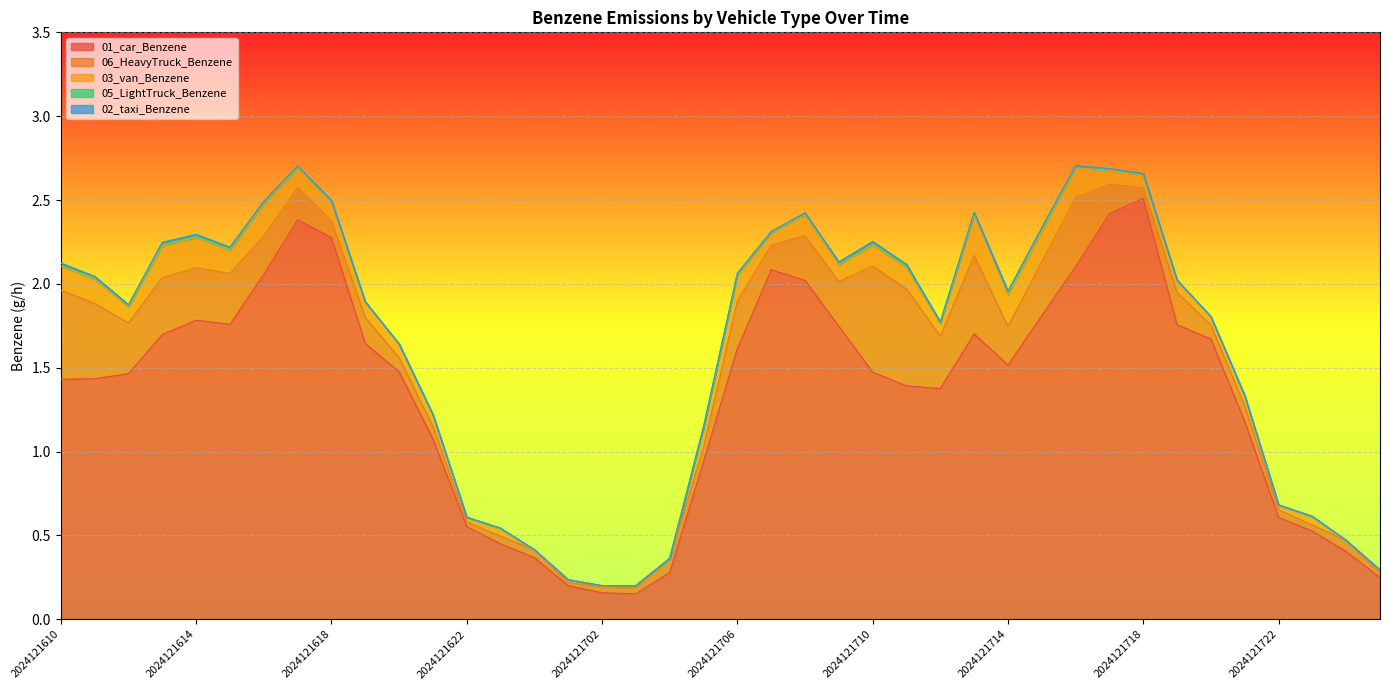

Reading left to right, what are all the values shown in this chart?

01_car_Benzene: 2024121610=1.4	2024121611=1.4	2024121612=1.5	2024121613=1.7	2024121614=1.8	2024121615=1.8	2024121616=2.1	2024121617=2.4	2024121618=2.3	2024121619=1.6	2024121620=1.5	2024121621=1.1	2024121622=0.6	2024121623=0.4	2024121700=0.4	2024121701=0.2	2024121702=0.2	2024121703=0.2	2024121704=0.3	2024121705=0.9	2024121706=1.6	2024121707=2.1	2024121708=2.0	2024121709=1.7	2024121710=1.5	2024121711=1.4	2024121712=1.4	2024121713=1.7	2024121714=1.5	2024121715=1.8	2024121716=2.1	2024121717=2.4	2024121718=2.5	2024121719=1.8	2024121720=1.7	2024121721=1.2	2024121722=0.6	2024121723=0.5	2024121800=0.4	2024121801=0.2
06_HeavyTruck_Benzene: 2024121610=0.5	2024121611=0.4	2024121612=0.3	2024121613=0.3	2024121614=0.3	2024121615=0.3	2024121616=0.2	2024121617=0.2	2024121618=0.1	2024121619=0.2	2024121620=0.1	2024121621=0.1	2024121622=0.0	2024121623=0.0	2024121700=0.0	2024121701=0.0	2024121702=0.0	2024121703=0.0	2024121704=0.1	2024121705=0.1	2024121706=0.3	2024121707=0.1	2024121708=0.3	2024121709=0.3	2024121710=0.6	2024121711=0.6	2024121712=0.3	2024121713=0.5	2024121714=0.2	2024121715=0.3	2024121716=0.4	2024121717=0.2	2024121718=0.1	2024121719=0.2	2024121720=0.1	2024121721=0.1	2024121722=0.0	2024121723=0.0	2024121800=0.1	2024121801=0.0
03_van_Benzene: 2024121610=0.1	2024121611=0.1	2024121612=0.1	2024121613=0.2	2024121614=0.2	2024121615=0.1	2024121616=0.2	2024121617=0.1	2024121618=0.1	2024121619=0.1	2024121620=0.1	2024121621=0.1	2024121622=0.0	2024121623=0.0	2024121700=0.0	2024121701=0.0	2024121702=0.0	2024121703=0.0	2024121704=0.0	2024121705=0.1	2024121706=0.2	2024121707=0.1	2024121708=0.1	2024121709=0.1	2024121710=0.1	2024121711=0.1	2024121712=0.1	2024121713=0.2	2024121714=0.2	2024121715=0.2	2024121716=0.2	2024121717=0.1	2024121718=0.1	2024121719=0.1	2024121720=0.0	2024121721=0.1	2024121722=0.0	2024121723=0.0	2024121800=0.0	2024121801=0.0
05_LightTruck_Benzene: 2024121610=0.0	2024121611=0.0	2024121612=0.0	2024121613=0.0	2024121614=0.0	2024121615=0.0	2024121616=0.0	2024121617=0.0	2024121618=0.0	2024121619=0.0	2024121620=0.0	2024121621=0.0	2024121622=0.0	2024121623=0.0	2024121700=0.0	2024121701=0.0	2024121702=0.0	2024121703=0.0	2024121704=0.0	2024121705=0.0	2024121706=0.0	2024121707=0.0	2024121708=0.0	2024121709=0.0	2024121710=0.0	2024121711=0.0	2024121712=0.0	2024121713=0.0	2024121714=0.0	2024121715=0.0	2024121716=0.0	2024121717=0.0	2024121718=0.0	2024121719=0.0	2024121720=0.0	2024121721=0.0	2024121722=0.0	2024121723=0.0	2024121800=0.0	2024121801=0.0
02_taxi_Benzene: 2024121610=0.0	2024121611=0.0	2024121612=0.0	2024121613=0.0	2024121614=0.0	2024121615=0.0	2024121616=0.0	2024121617=0.0	2024121618=0.0	2024121619=0.0	2024121620=0.0	2024121621=0.0	2024121622=0.0	2024121623=0.0	2024121700=0.0	2024121701=0.0	2024121702=0.0	2024121703=0.0	2024121704=0.0	2024121705=0.0	2024121706=0.0	2024121707=0.0	2024121708=0.0	2024121709=0.0	2024121710=0.0	2024121711=0.0	2024121712=0.0	2024121713=0.0	2024121714=0.0	2024121715=0.0	2024121716=0.0	2024121717=0.0	2024121718=0.0	2024121719=0.0	2024121720=0.0	2024121721=0.0	2024121722=0.0	2024121723=0.0	2024121800=0.0	2024121801=0.0